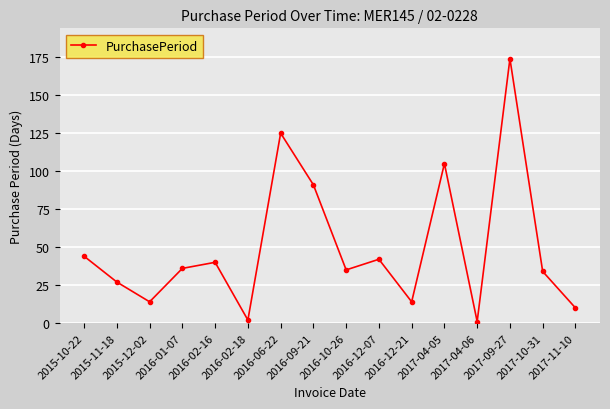

What is the sum of all values?

794